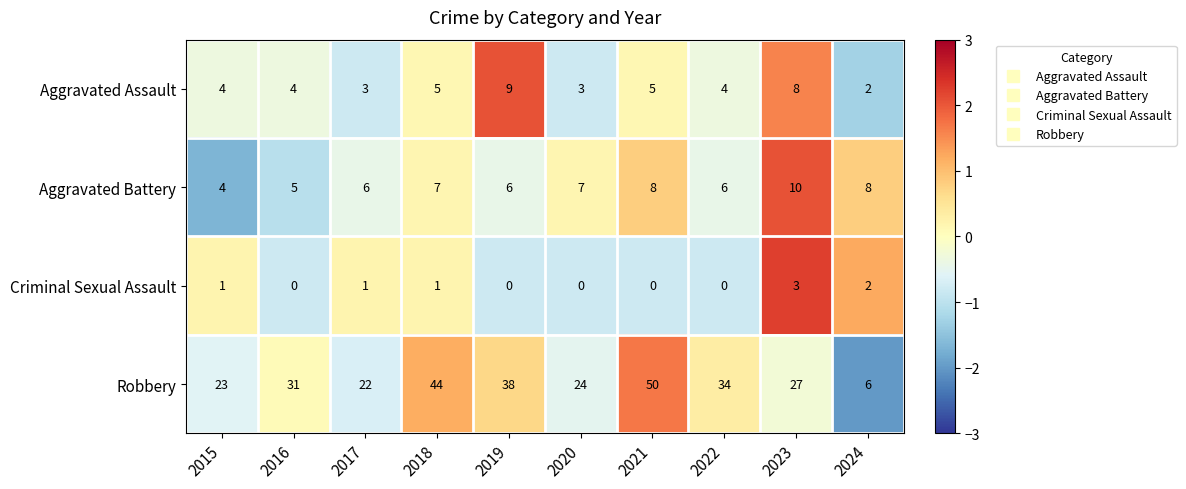

How many categories are shown in the chart?

10